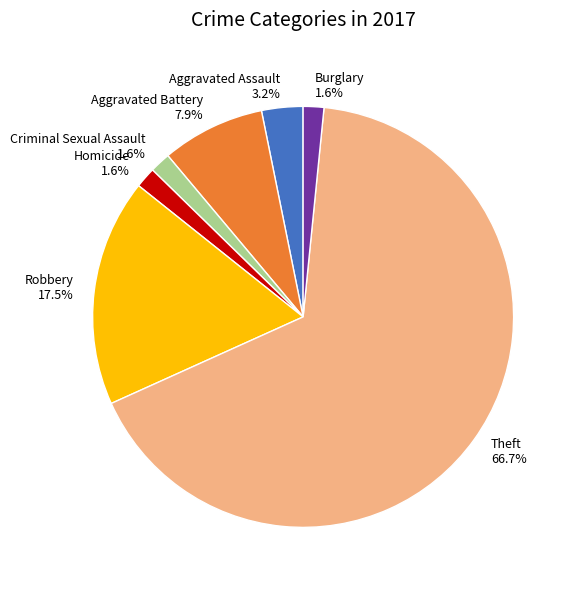

To the nearest percent, what is the difference between the Robbery and Burglary slice percentages?

16%